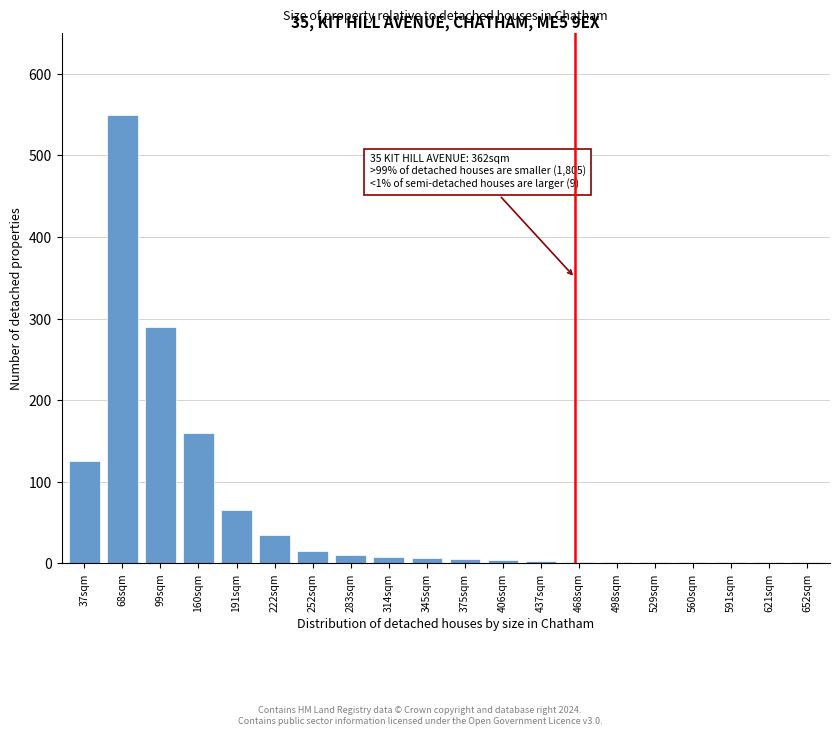

The value at 37sqm is 170. True or false?

False